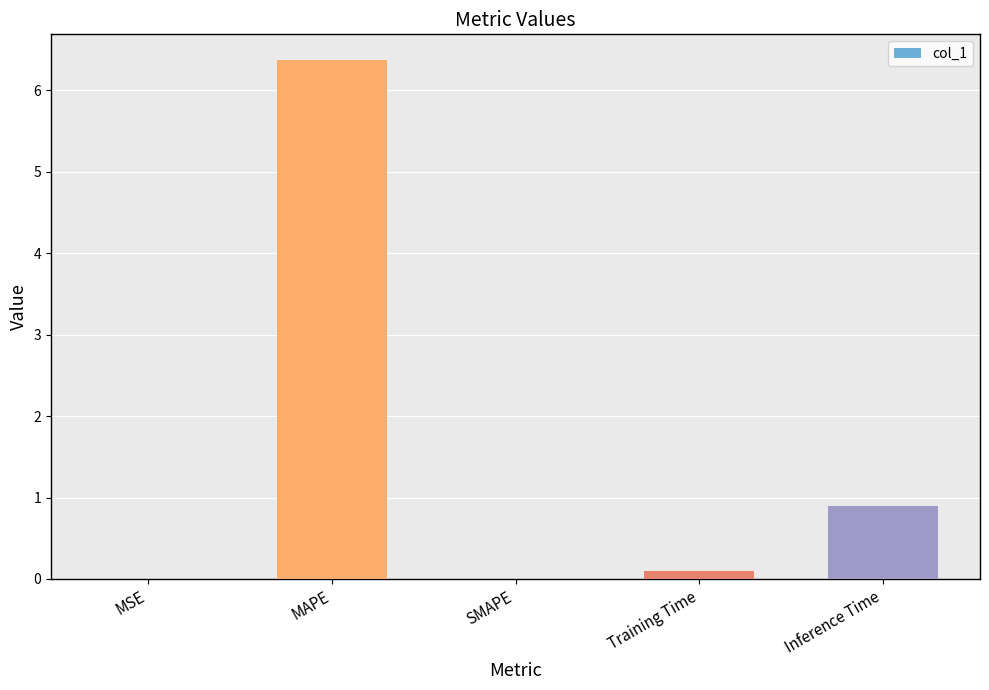

The chart shows a value of 0.9 at Inference Time. True or false?

True